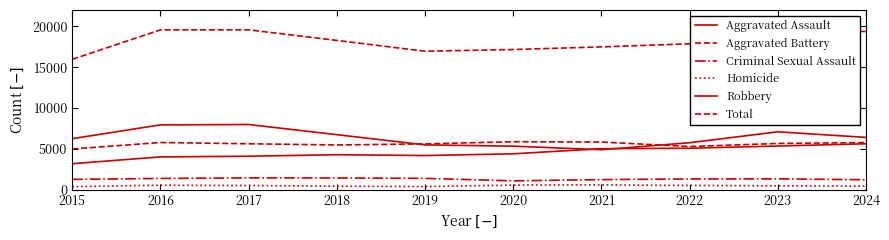

What is the value of the Total point at the 6th from the left?

17156